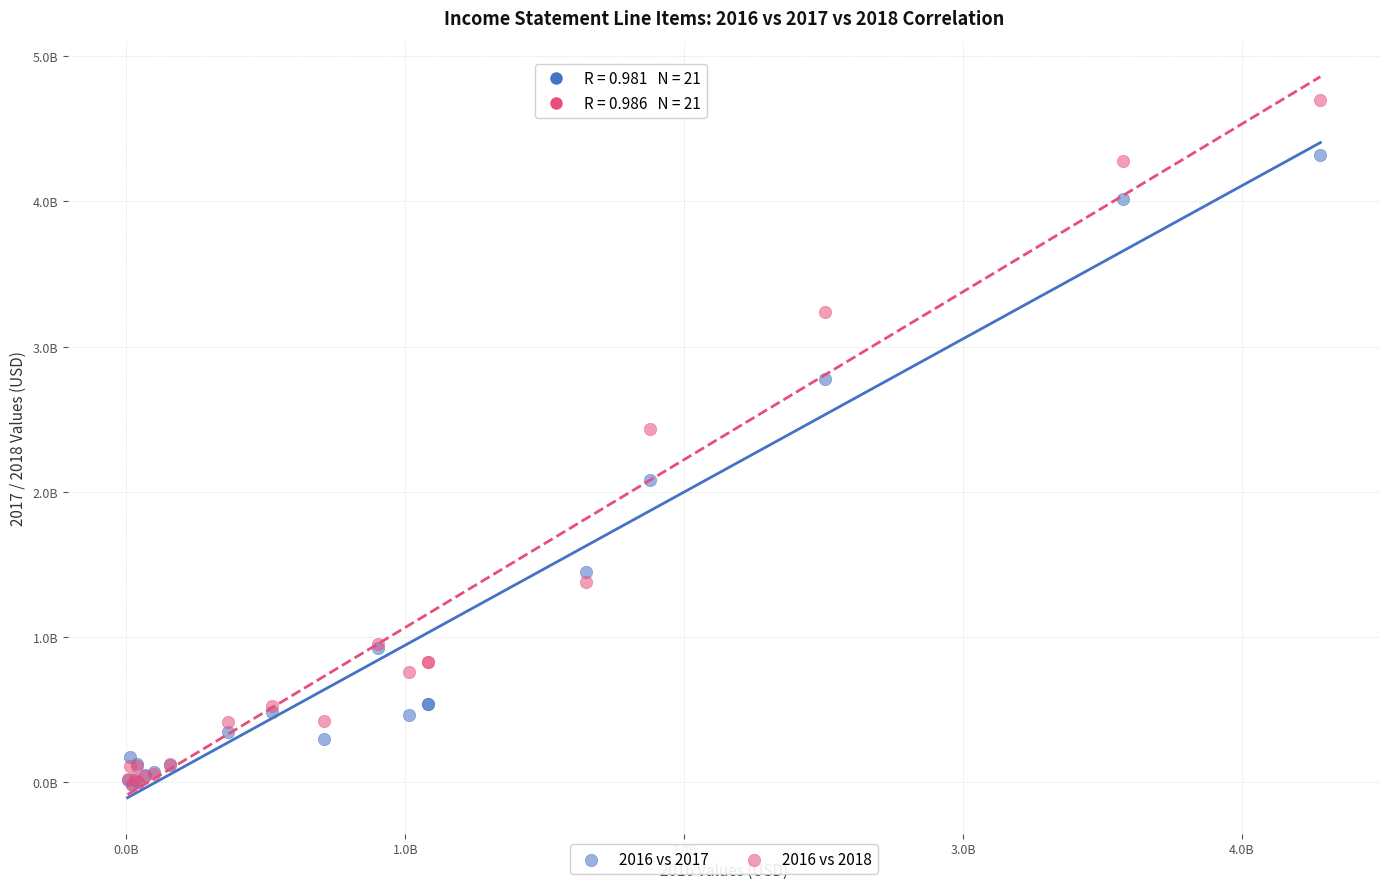

What are all the series names shown in the legend?

2016 vs 2017, 2016 vs 2018